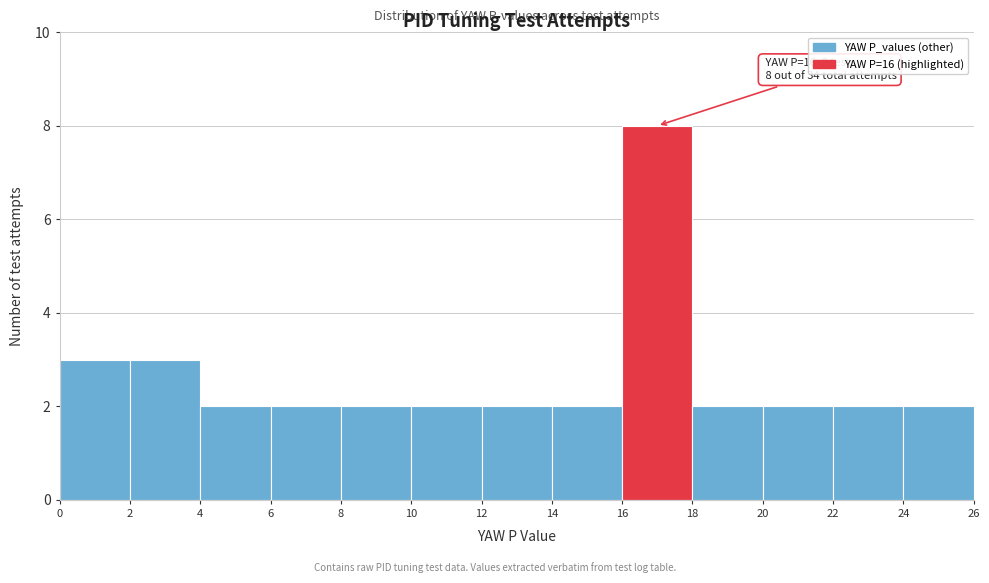

Which range on the x-axis has the tallest bar?

16 to 18